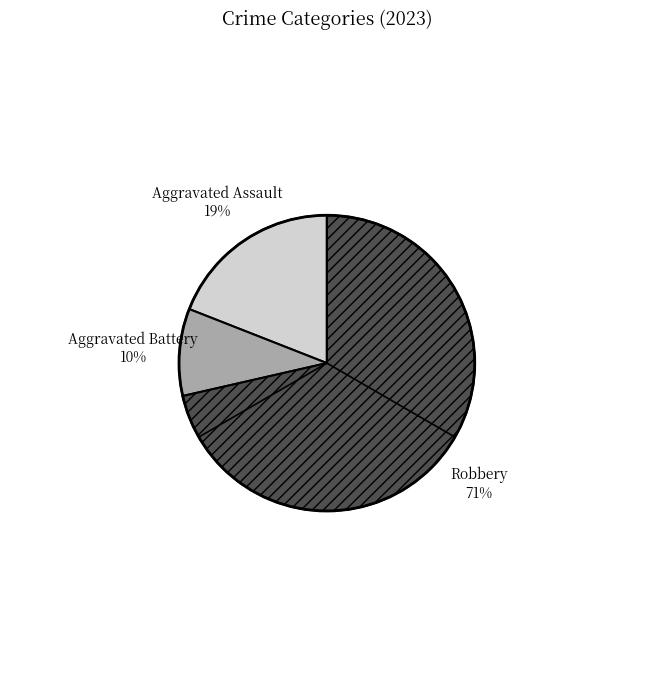

To the nearest percent, what is the average slice percentage?

33%